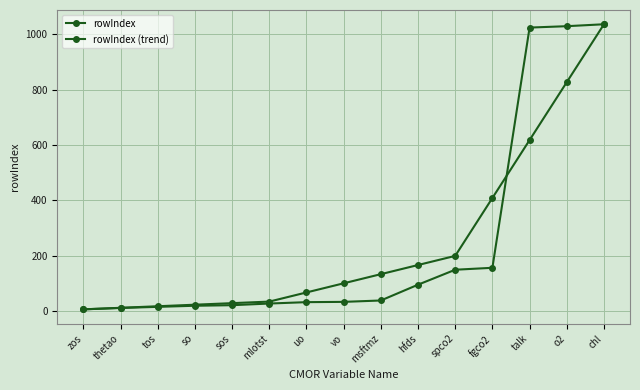

Is this an area chart (filled region under the line)?

No